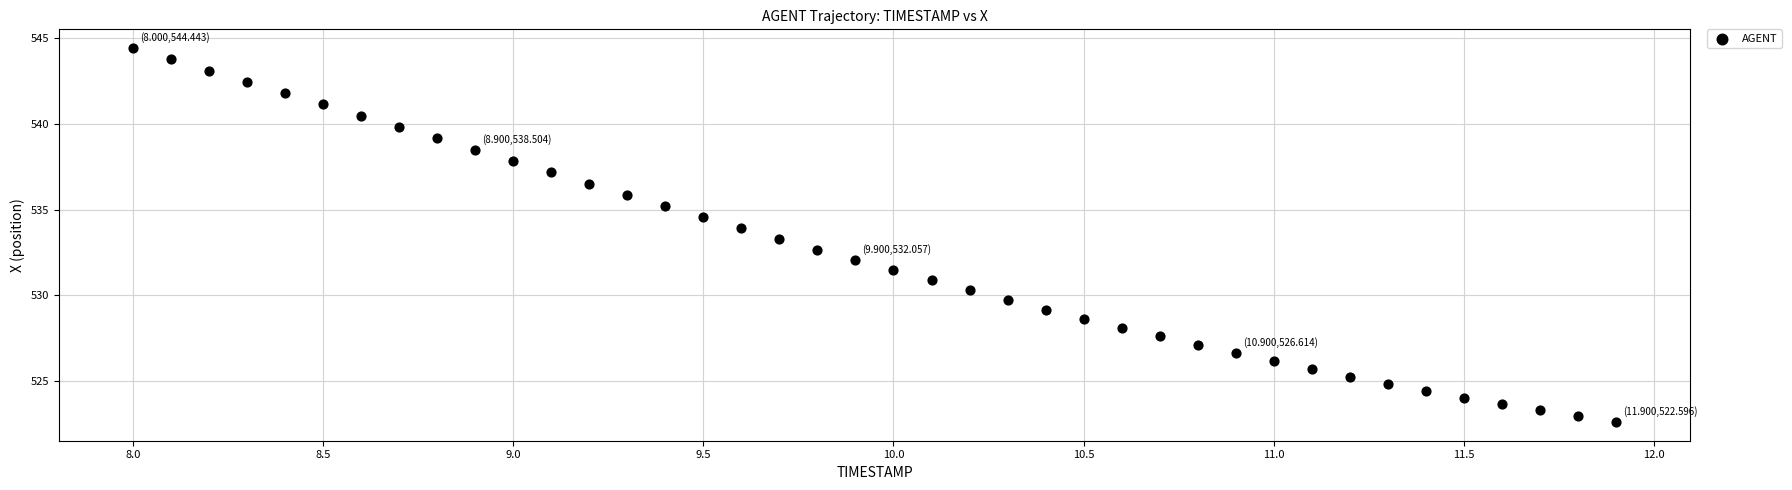

What is the range of X values (max minus min)?

3.9